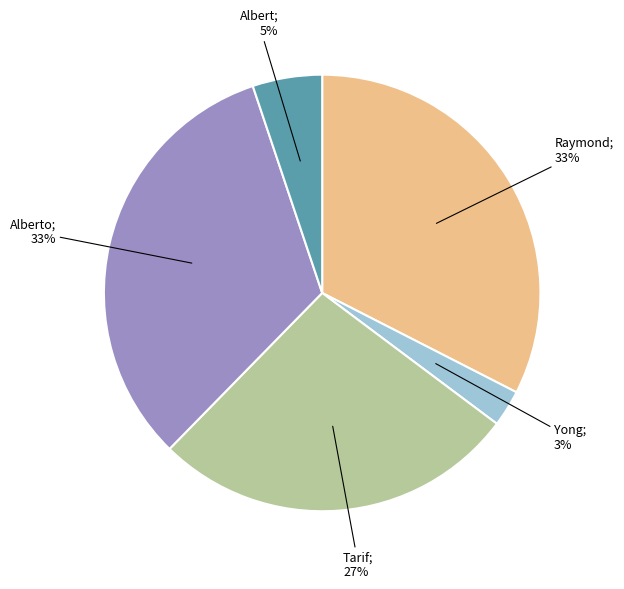

To the nearest percent, what is the difference between the largest and smallest slice percentages?

30%